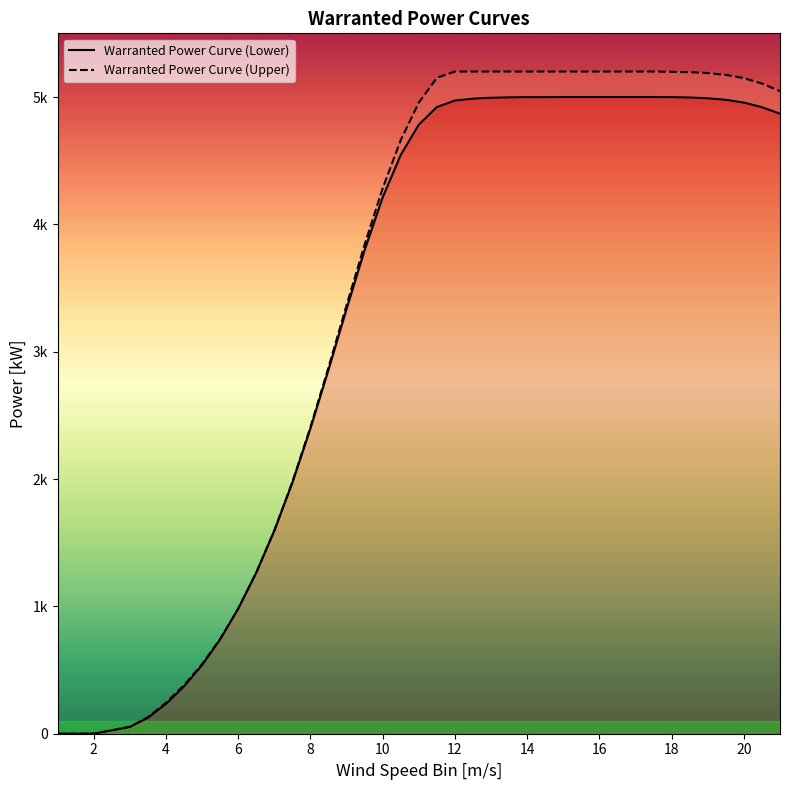

True or false: Warranted Power Curve (Lower) and Warranted Power Curve (Upper) cross at least once.

False